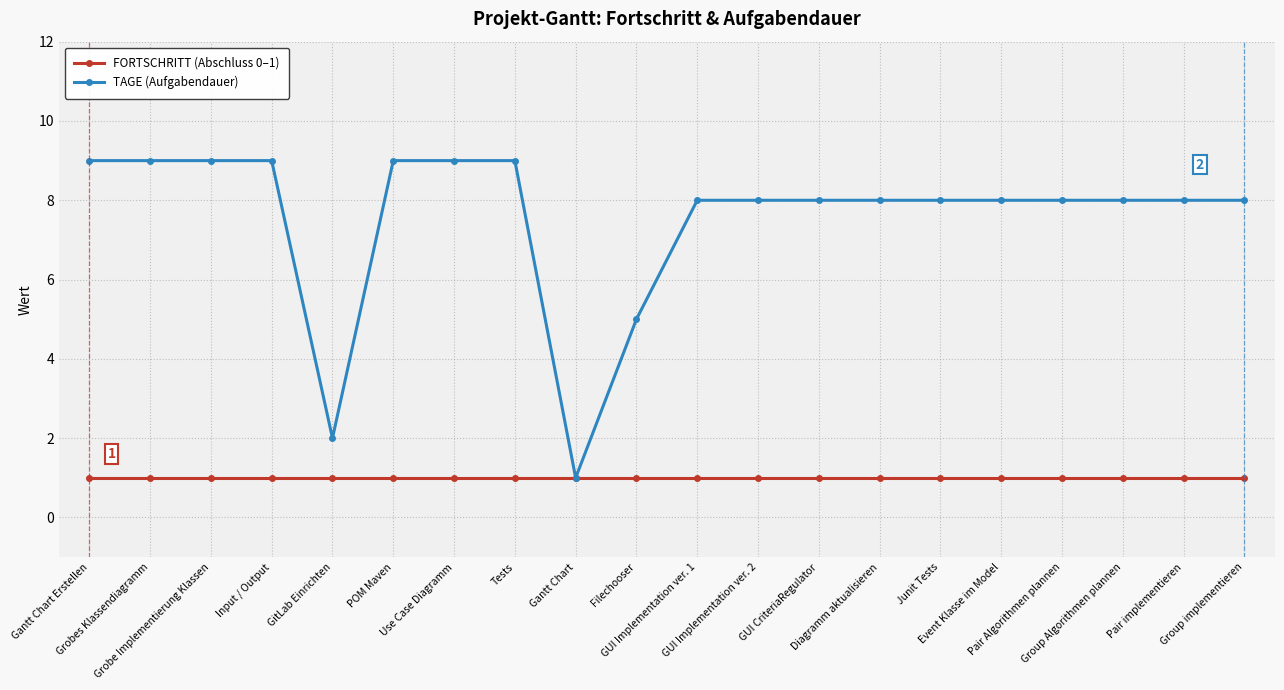

Which series has the widest spread of values?

TAGE (Aufgabendauer)